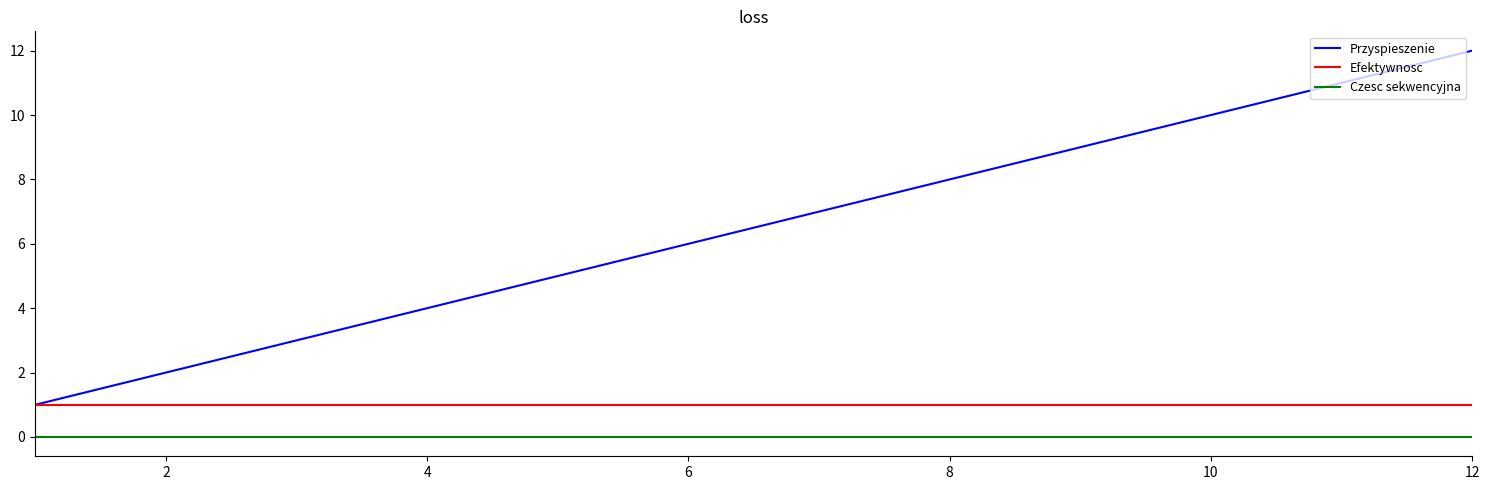

What are all the series names shown in the legend?

Przyspieszenie, Efektywnosc, Czesc sekwencyjna